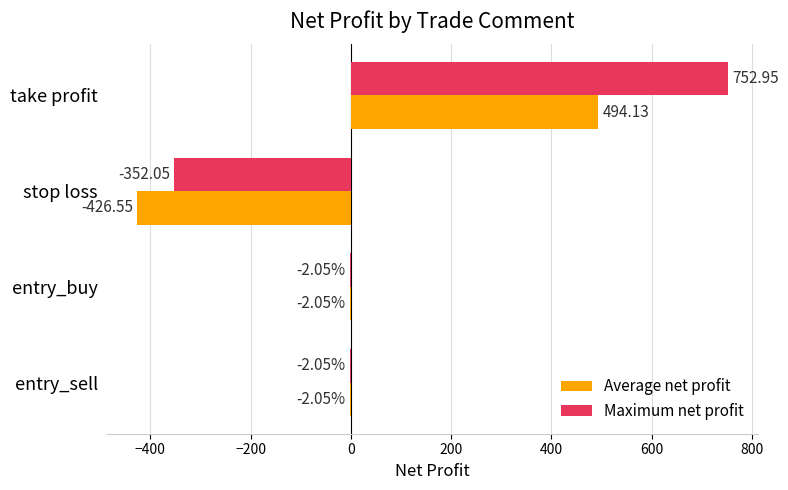

Which series changed the most between stop loss and entry_sell?

Average net profit